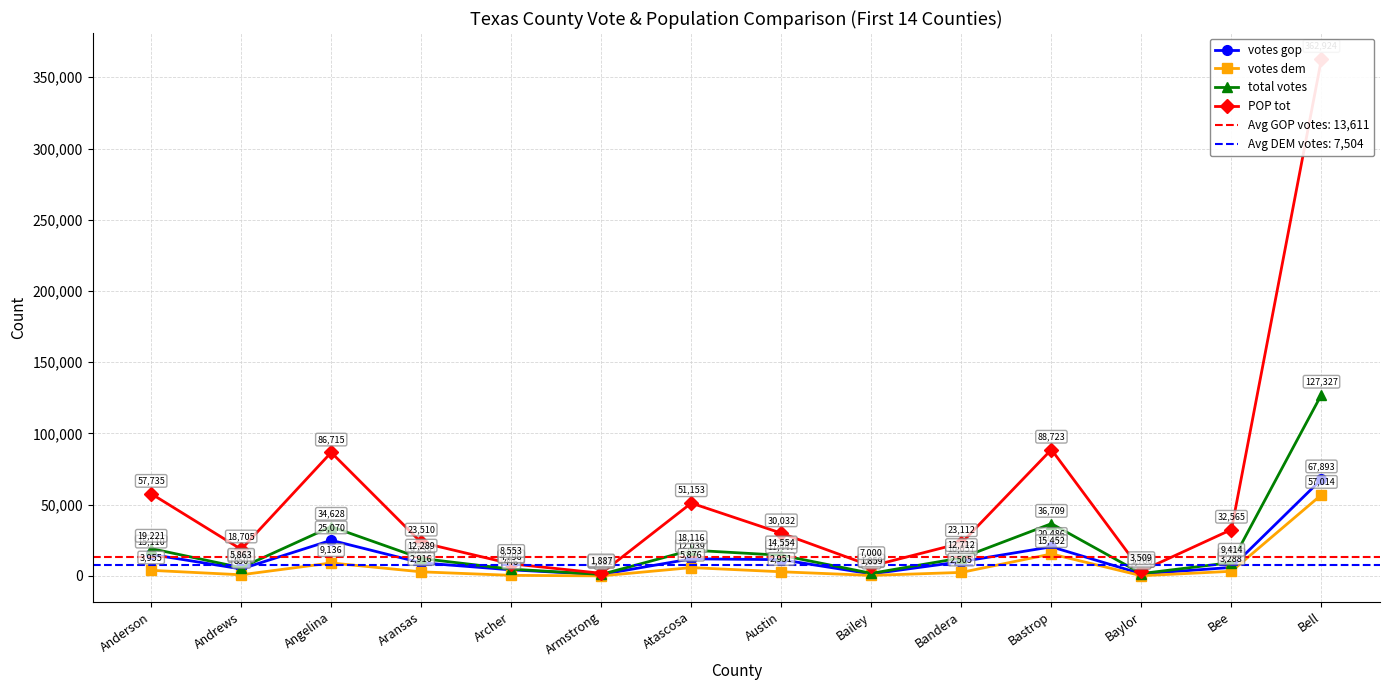

What are all the series names shown in the legend?

votes gop, votes dem, total votes, POP tot